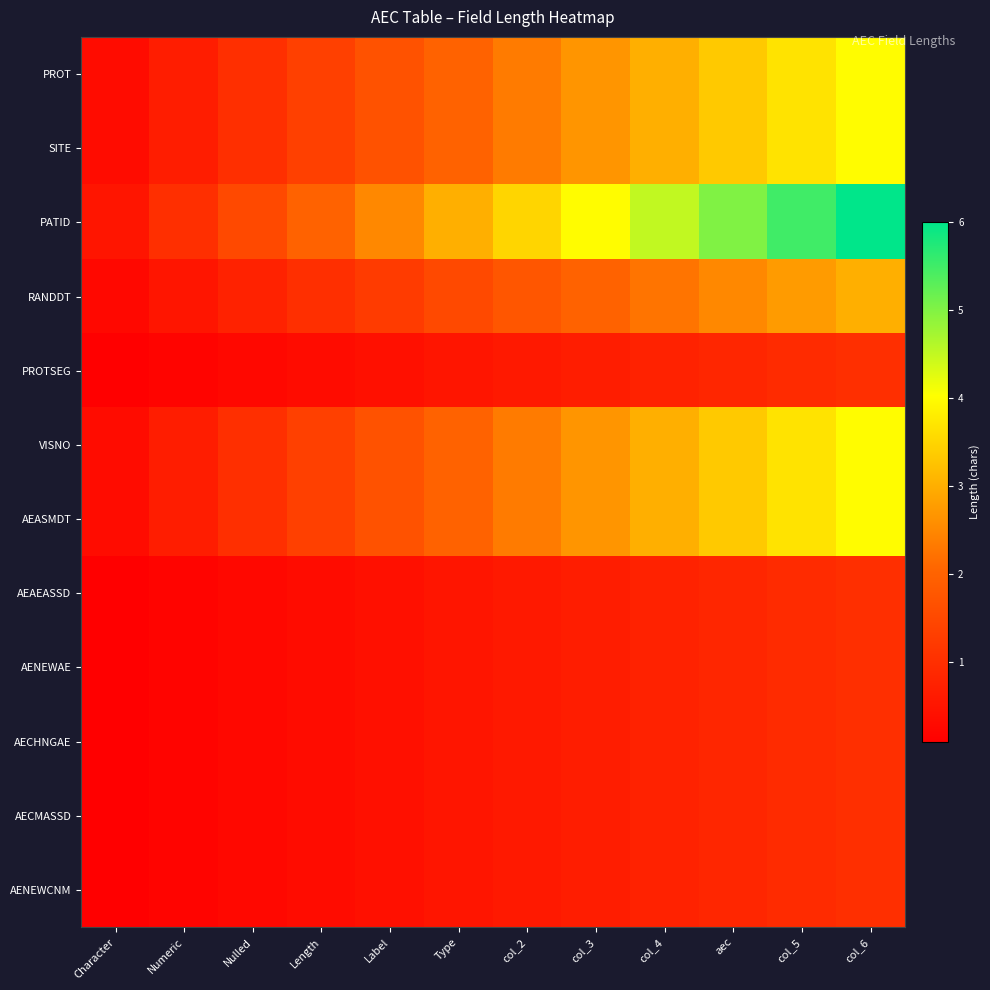

What is the spread (max minus min) of values at Character?

0.4